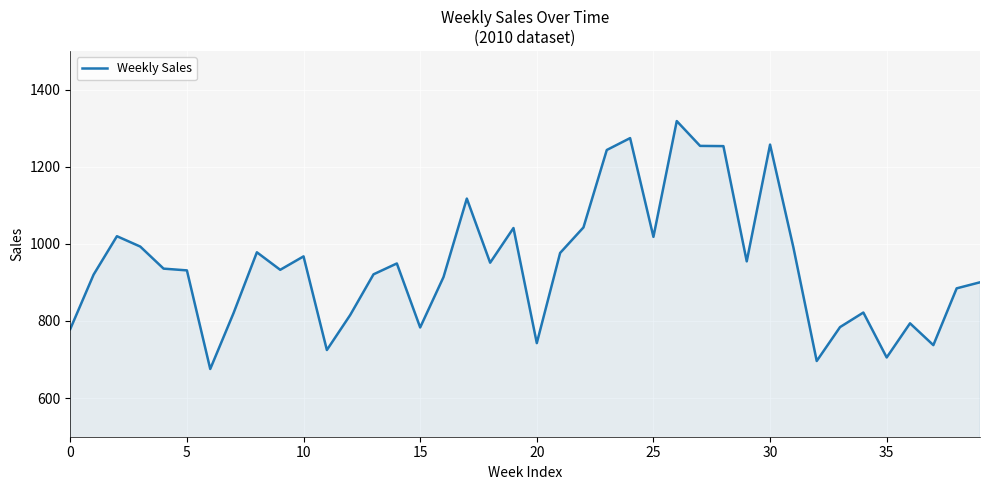

What is the smallest value displayed?

675.6